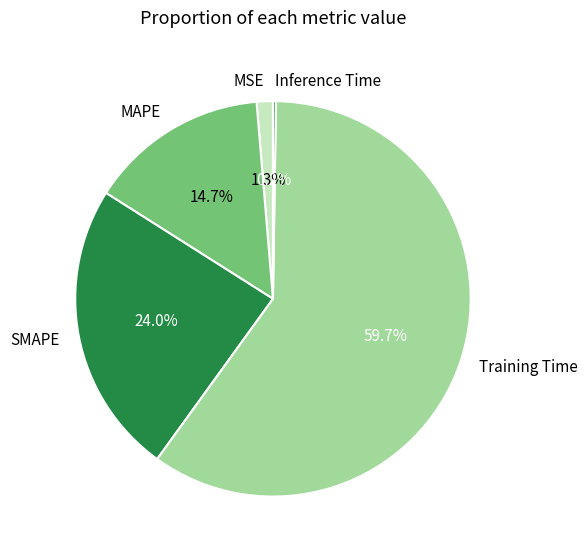

What percentage is the MSE slice, to the nearest percent?

1%